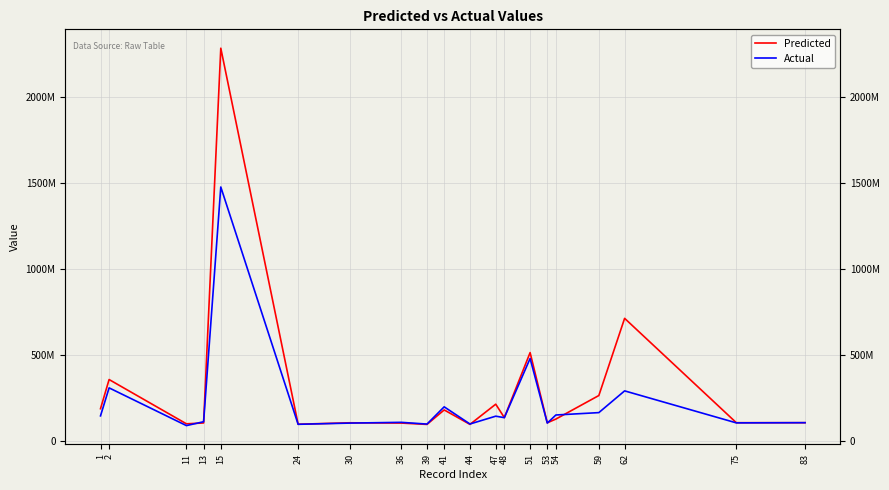

What is the value of the Predicted point at the 2nd from the left?

359830411.4